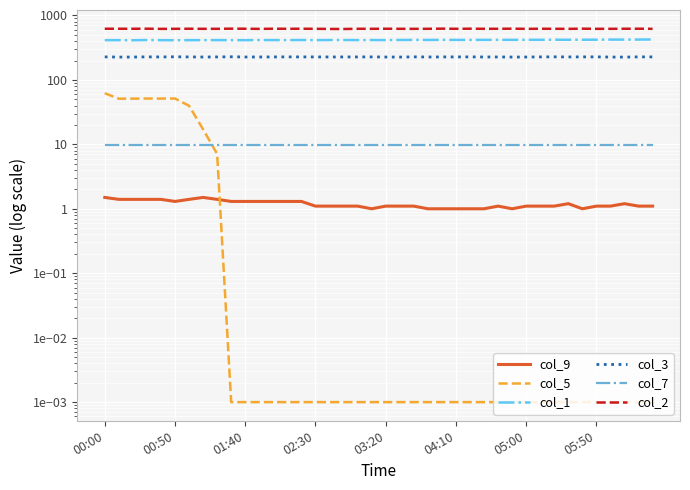

How many data points in col_3 are less than 227?

15